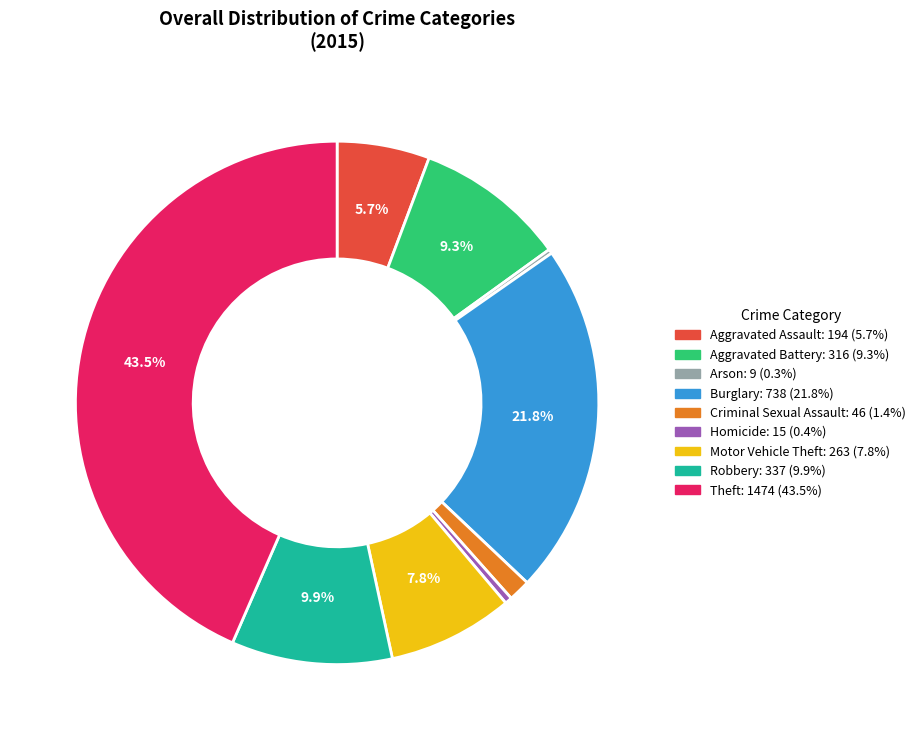

Between Aggravated Battery and Robbery, which is larger?

Robbery